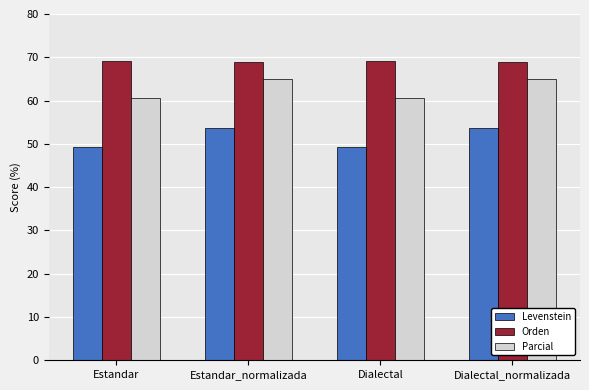

What is the difference between the maximum and minimum values in the Parcial series?

4.5